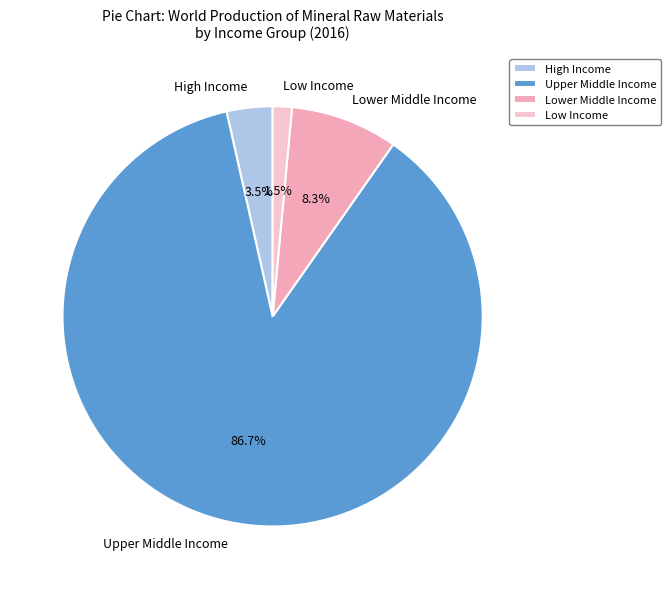

Which category has the smallest portion of the pie?

Low Income